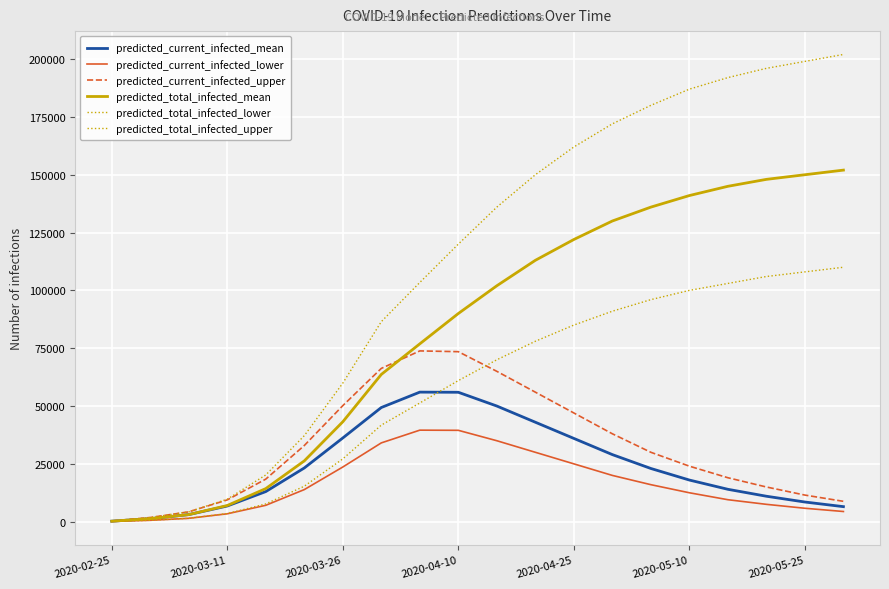

Is this an area chart (filled region under the line)?

No